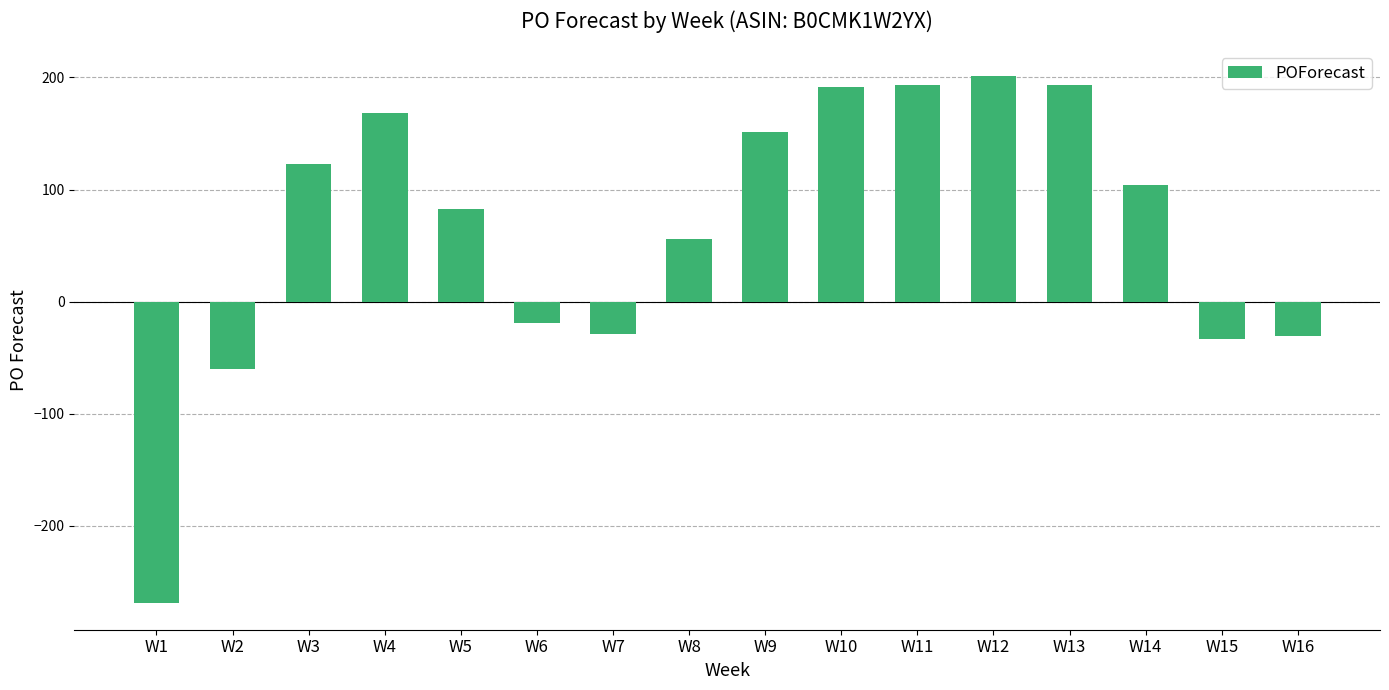

What is the average value?

64